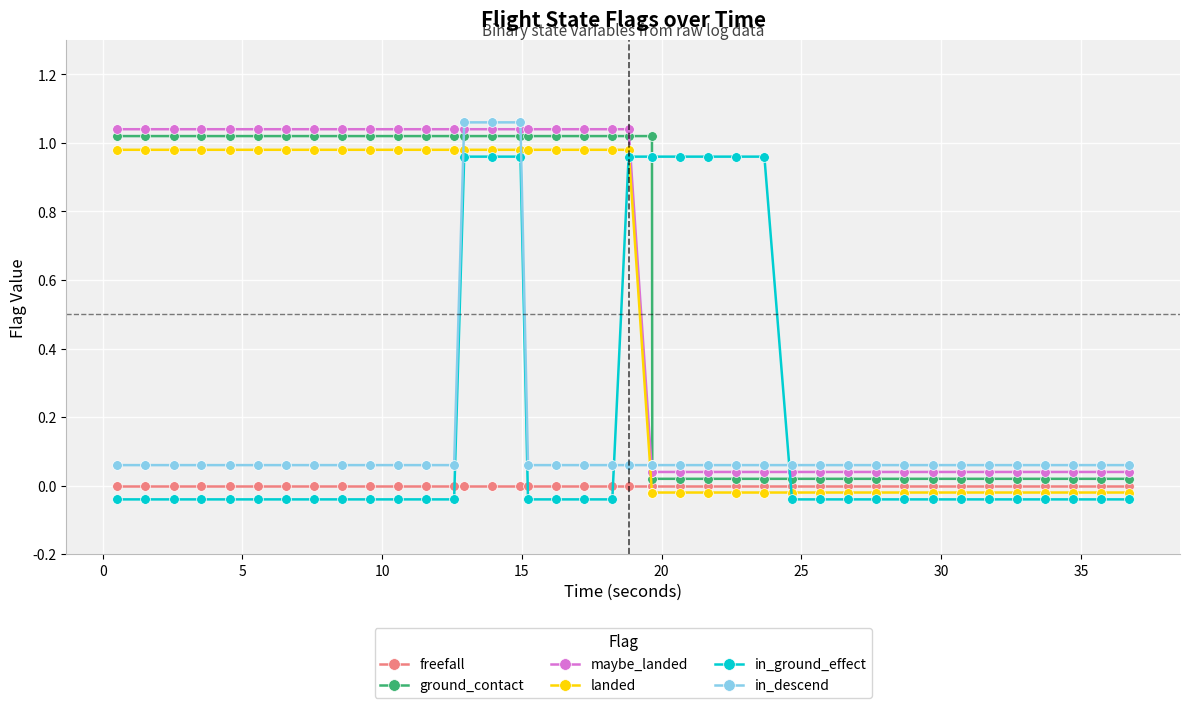

What is the sum of all ground_contact values?

22.8